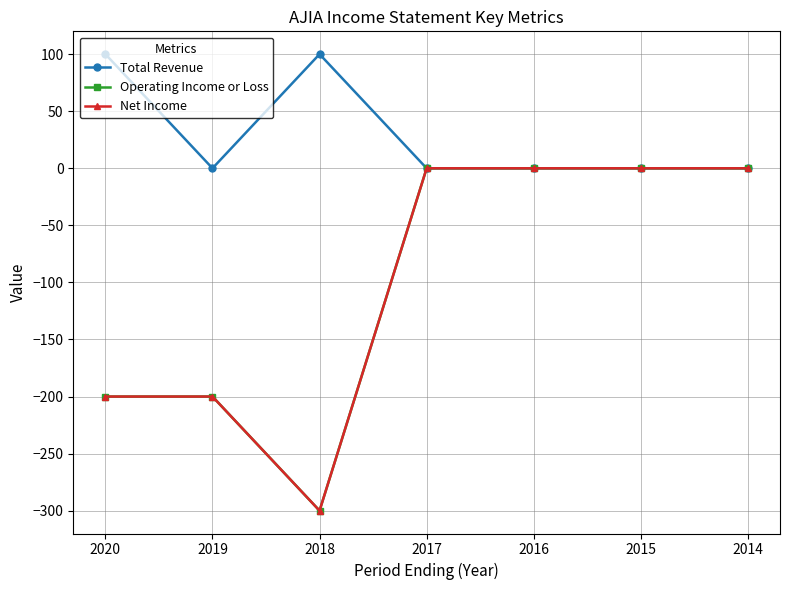

Is this an area chart (filled region under the line)?

No